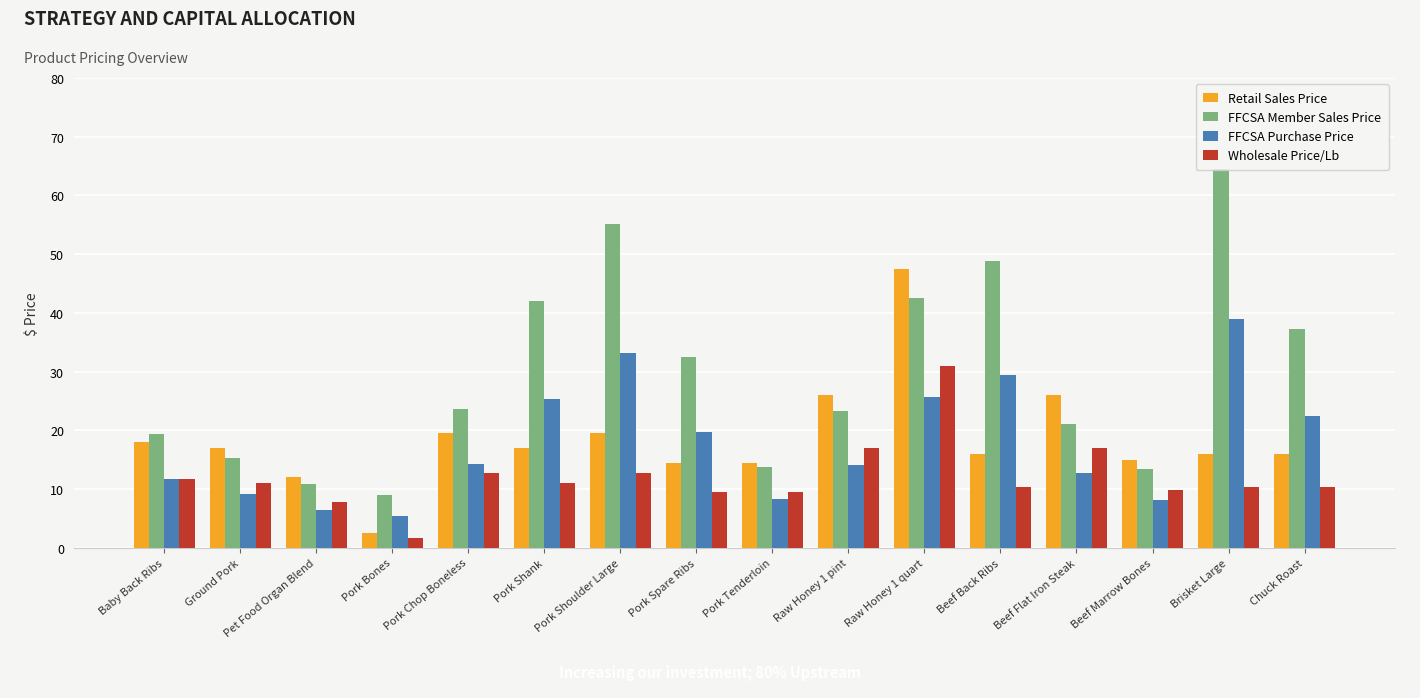

What is the sum of all Wholesale Price/Lb values?

193.1